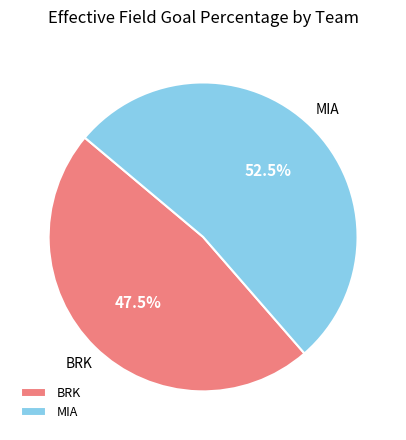

Which slice is the largest?

MIA